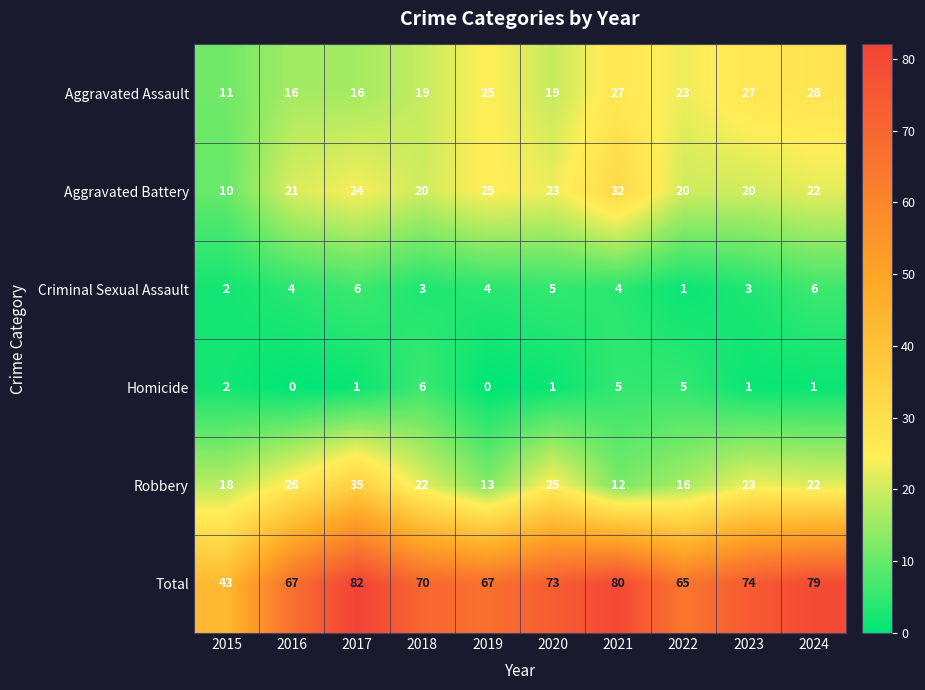

At 2018, list the series in order from largest to smallest.

Total, Robbery, Aggravated Battery, Aggravated Assault, Homicide, Criminal Sexual Assault